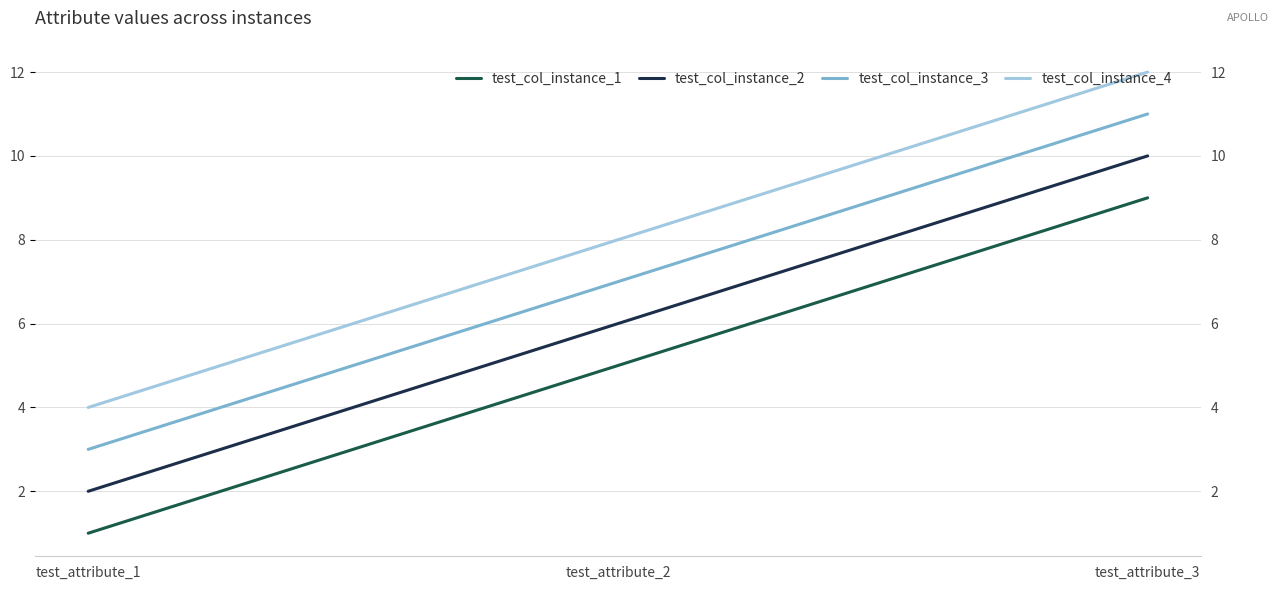

Reading right to left, transcribe all the data shown in this chart.

test_col_instance_1: 9	5	1
test_col_instance_2: 10	6	2
test_col_instance_3: 11	7	3
test_col_instance_4: 12	8	4